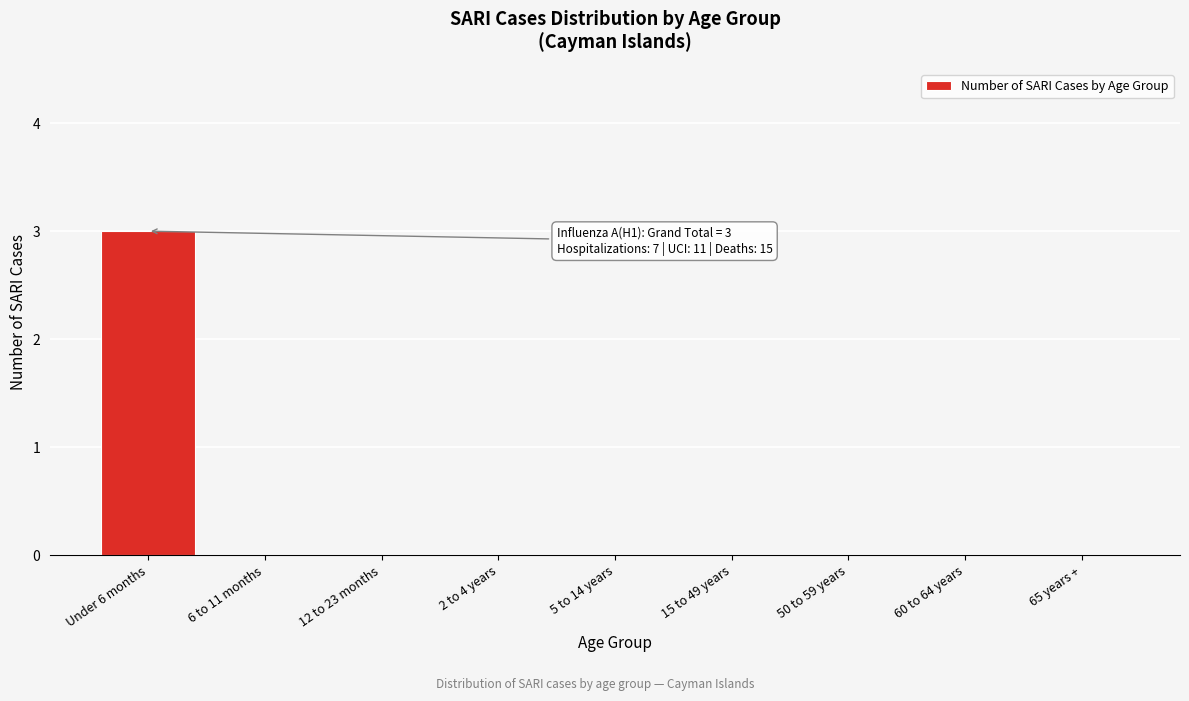

Reading left to right, extract all data points from this chart.

Under 6 months=3	6 to 11 months=0	12 to 23 months=0	2 to 4 years=0	5 to 14 years=0	15 to 49 years=0	50 to 59 years=0	60 to 64 years=0	65 years +=0